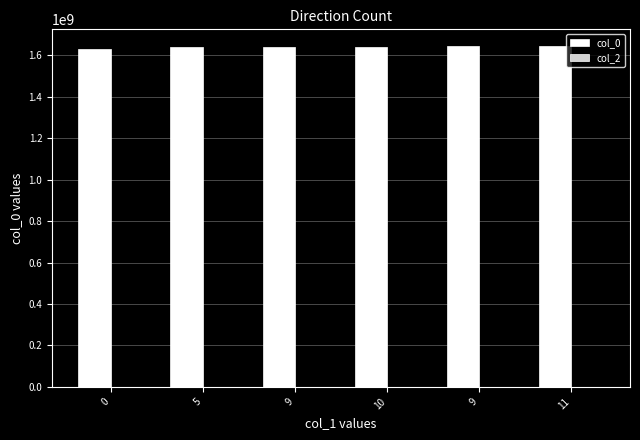

Reading left to right, what are all the values shown in this chart?

col_0: 1632832976	1642612531	1642616087	1642655923	1643386790	1643660275
col_2: 0	0	0	0	0	0